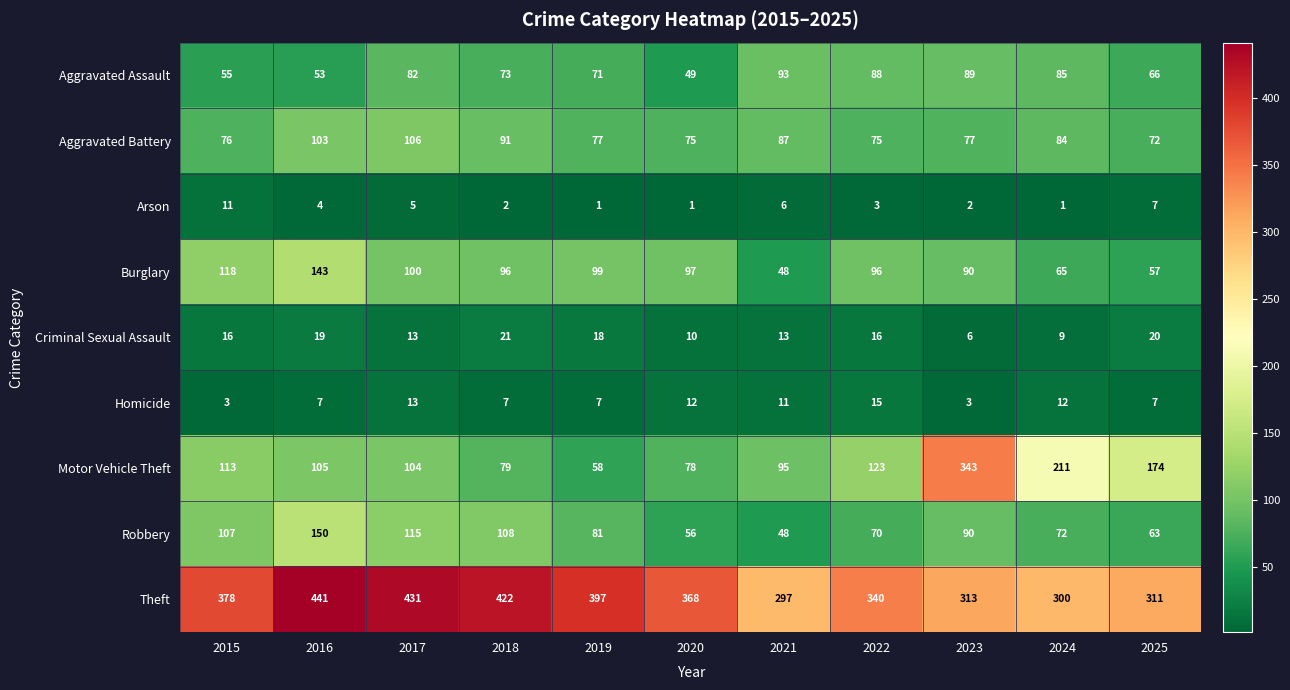

What is the spread (max minus min) of values at 2024?

299